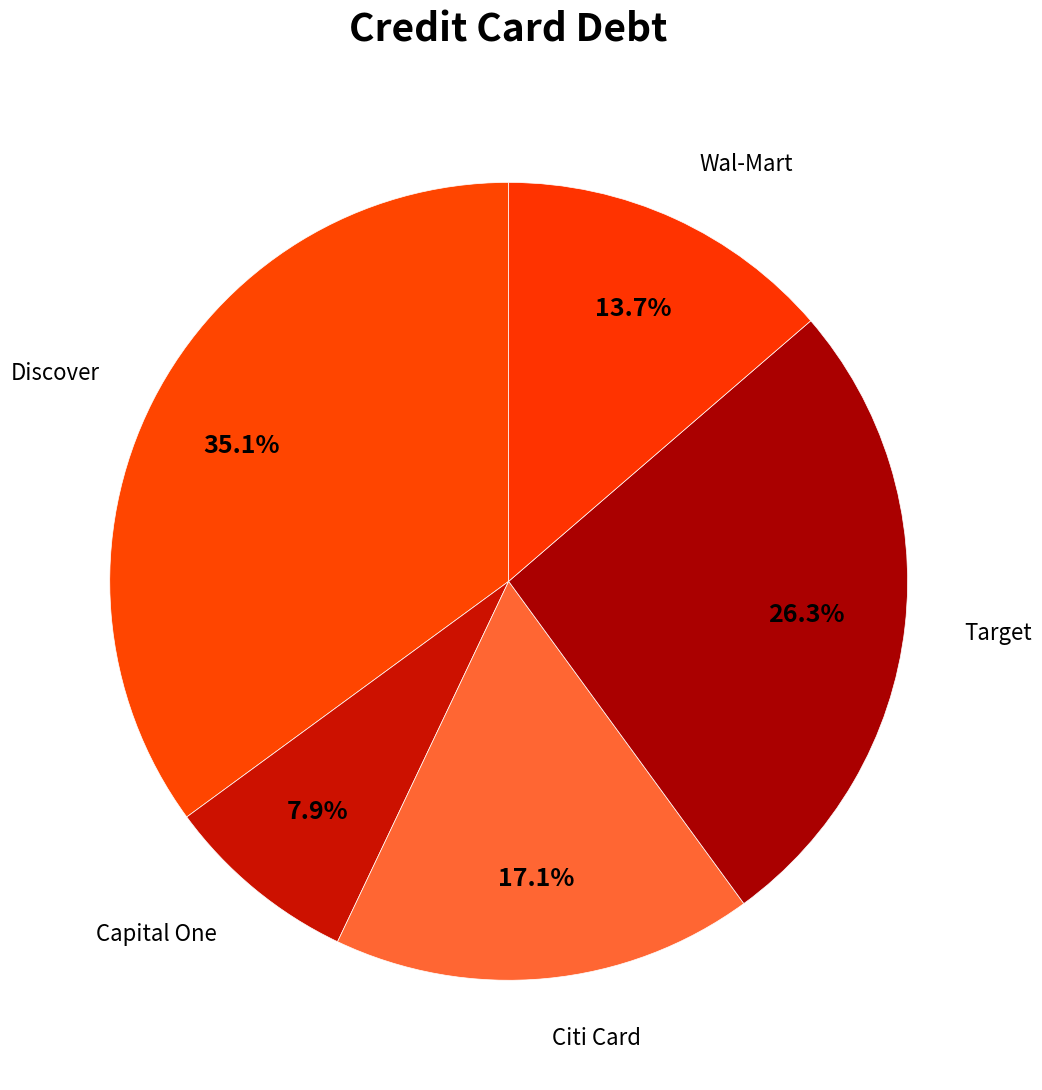

Does any single category account for the majority?

No